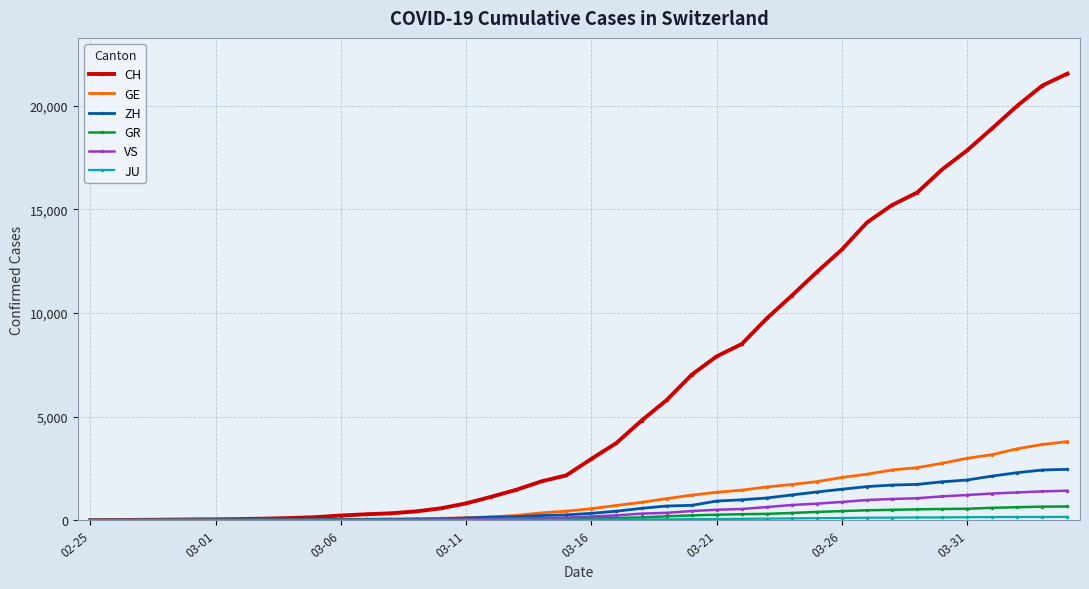

Which series has the widest spread of values?

CH